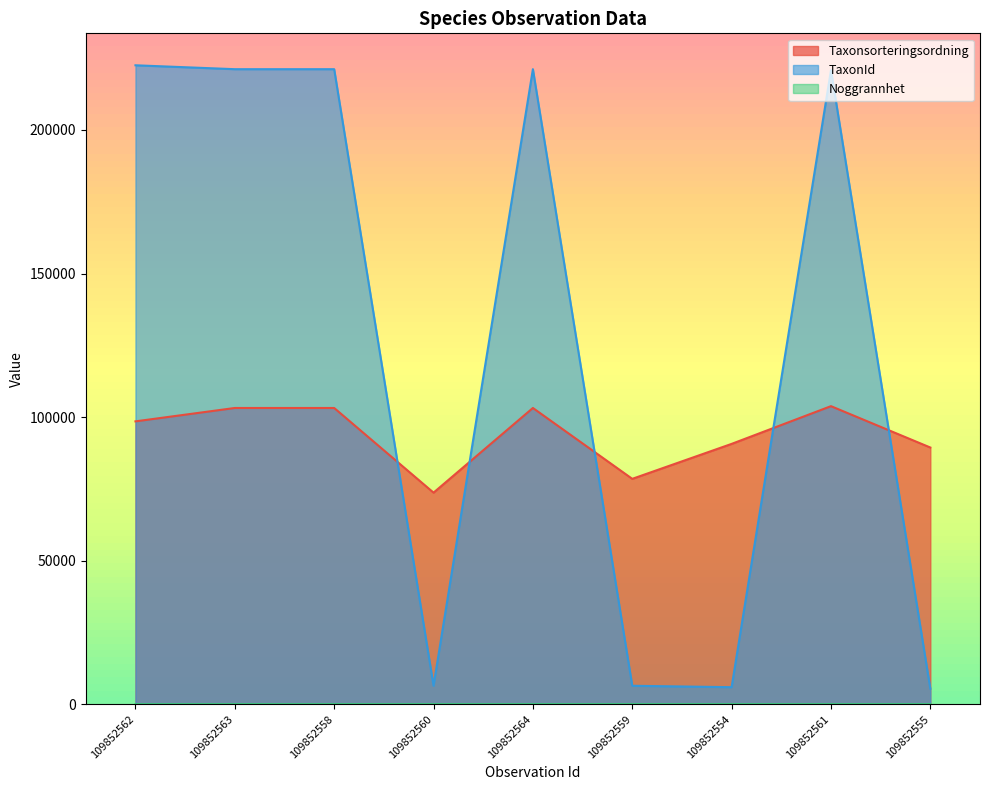

Which series has the largest range (max minus min)?

TaxonId